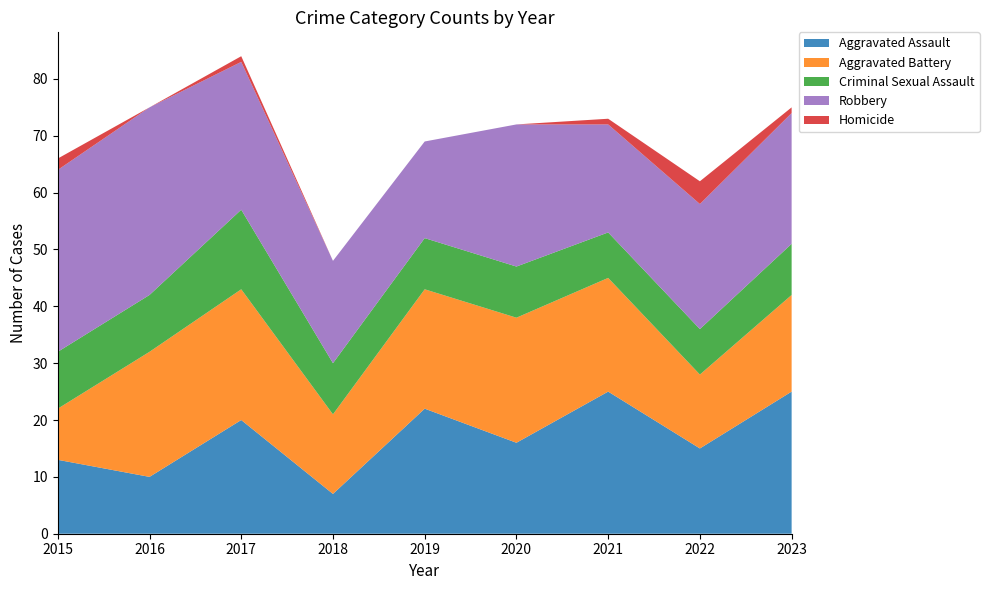

Reading right to left, what are all the values shown in this chart?

Aggravated Assault: 2023=25	2022=15	2021=25	2020=16	2019=22	2018=7	2017=20	2016=10	2015=13
Aggravated Battery: 2023=17	2022=13	2021=20	2020=22	2019=21	2018=14	2017=23	2016=22	2015=9
Criminal Sexual Assault: 2023=9	2022=8	2021=8	2020=9	2019=9	2018=9	2017=14	2016=10	2015=10
Robbery: 2023=23	2022=22	2021=19	2020=25	2019=17	2018=18	2017=26	2016=33	2015=32
Homicide: 2023=1	2022=4	2021=1	2020=0	2019=0	2018=0	2017=1	2016=0	2015=2